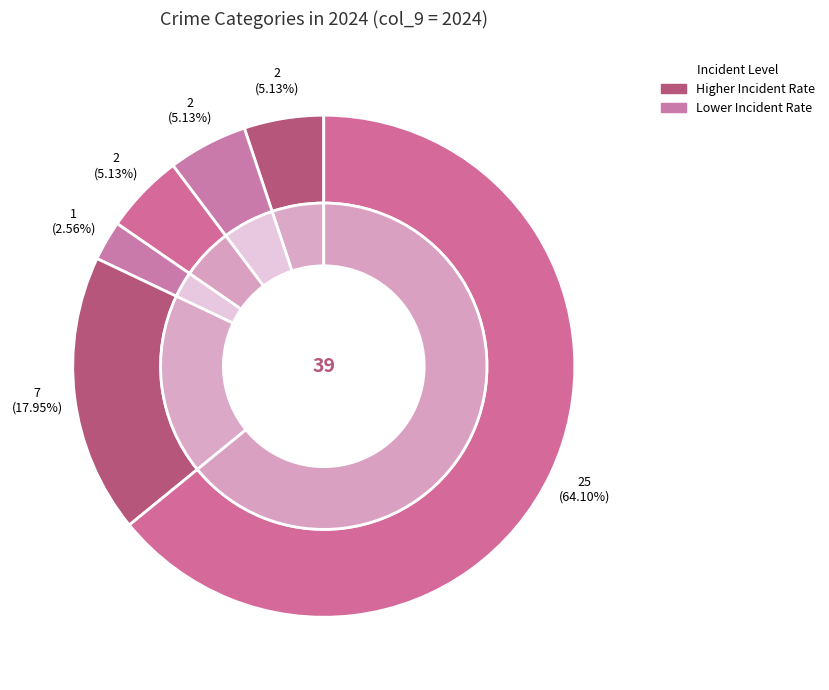

Rank the categories by value from highest to lowest.

Theft, Motor Vehicle Theft, Aggravated Assault, Aggravated Battery, Burglary, Criminal Sexual Assault, Arson, Robbery